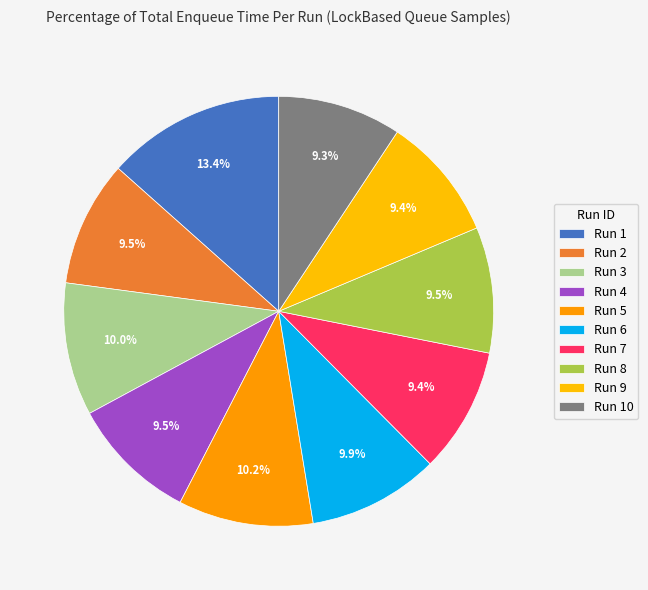

Count the number of slices in the pie.

10